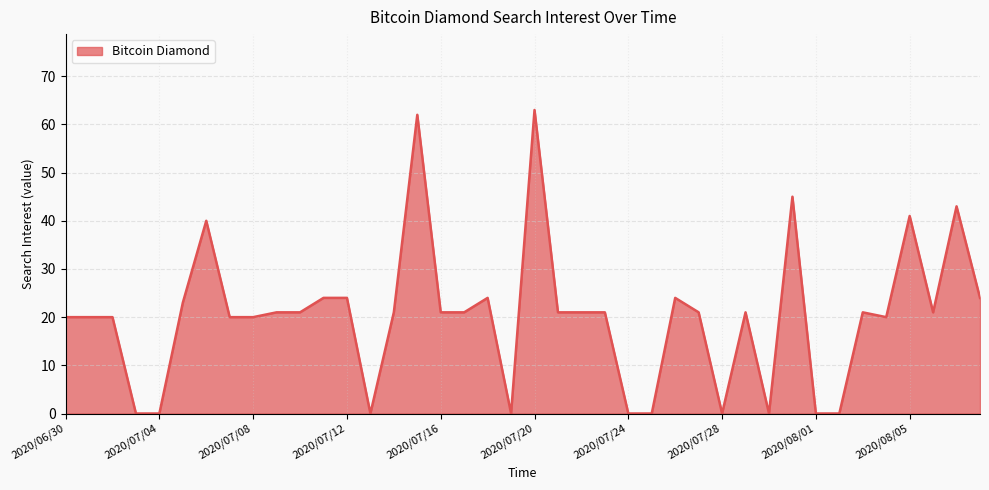

What is the difference between the maximum and minimum values?

63